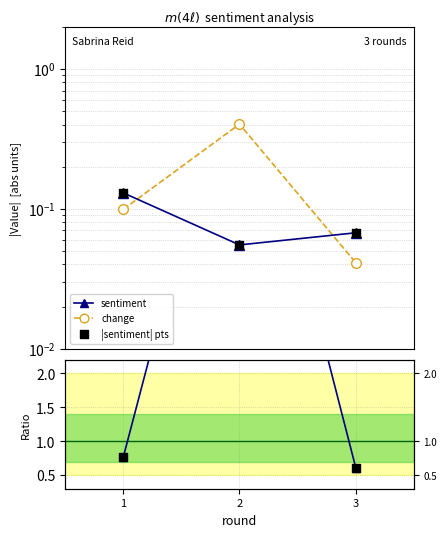

Which series has the largest Y range (max minus min)?

change / |sentiment|